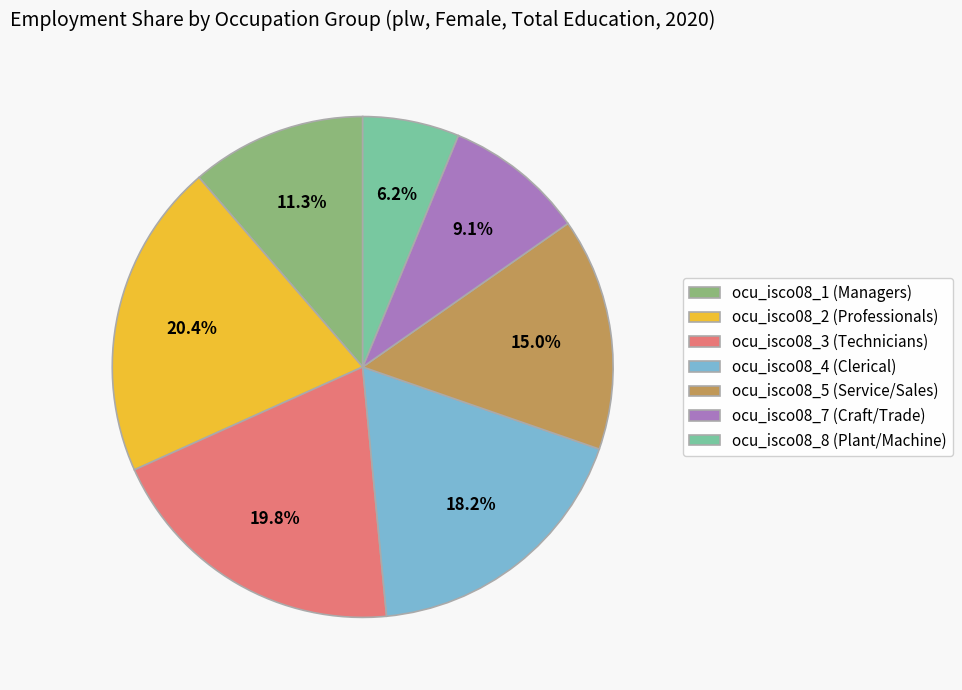

What is the smallest slice in the pie chart?

ocu_isco08_8